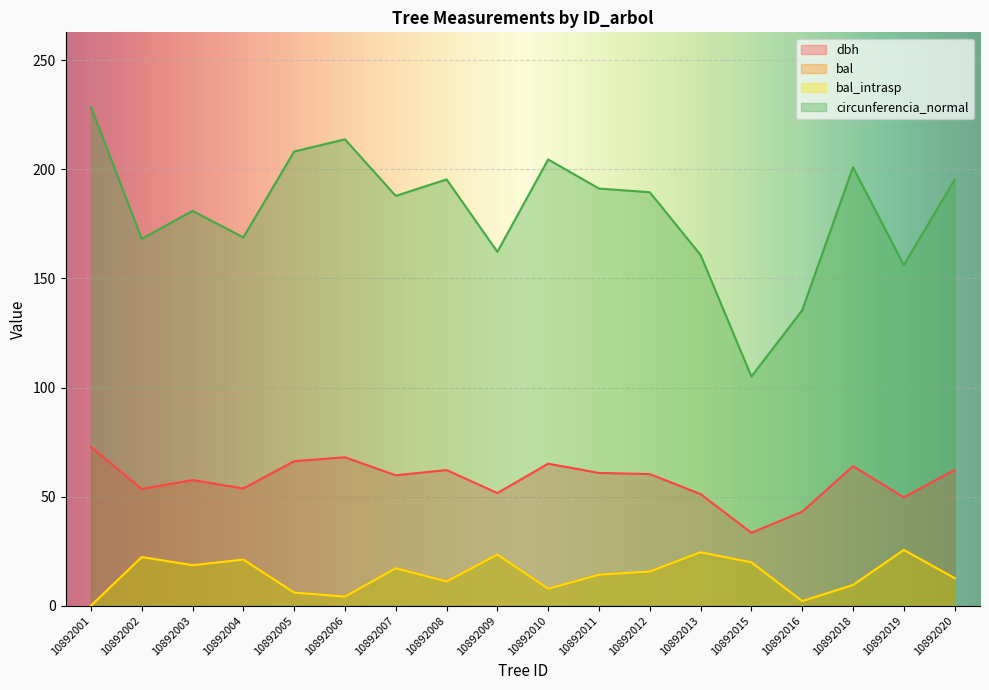

True or false: dbh and bal intersect in this chart.

False